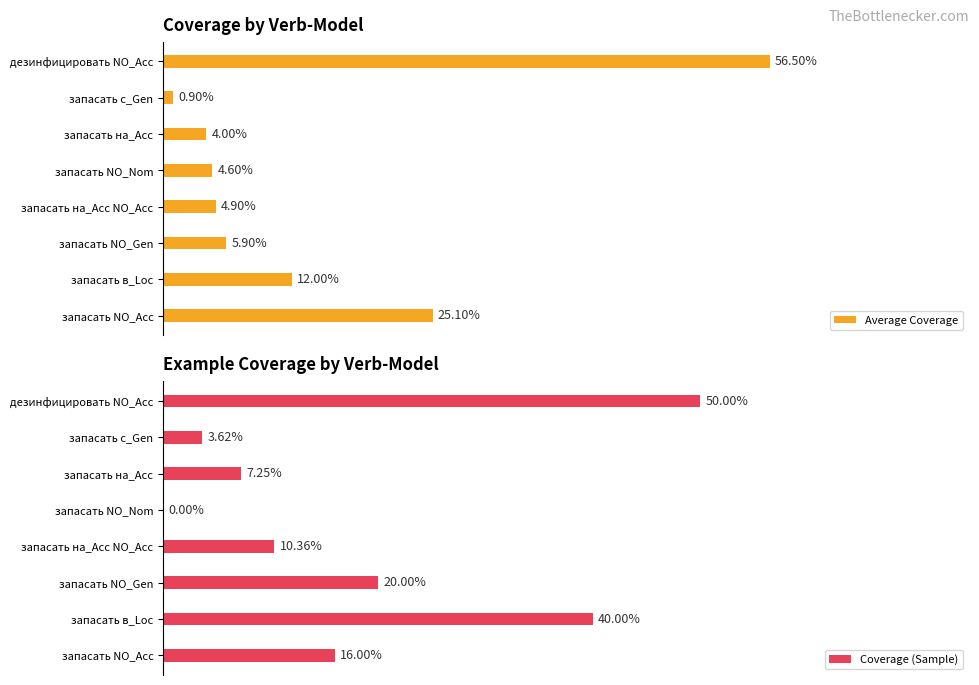

Rank the categories by Coverage (Sample) value from lowest to highest.

запасать NO_Nom, запасать с_Gen, запасать на_Acc, запасать на_Acc NO_Acc, запасать NO_Acc, запасать NO_Gen, запасать в_Loc, дезинфицировать NO_Acc